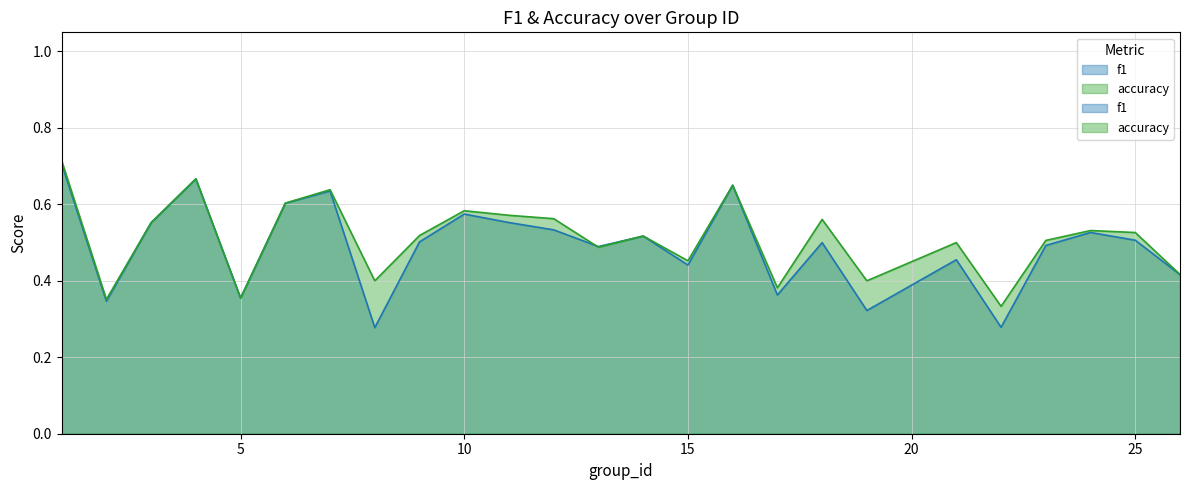

Between which two adjacent categories do accuracy and f1 first intersect?

12 and 13